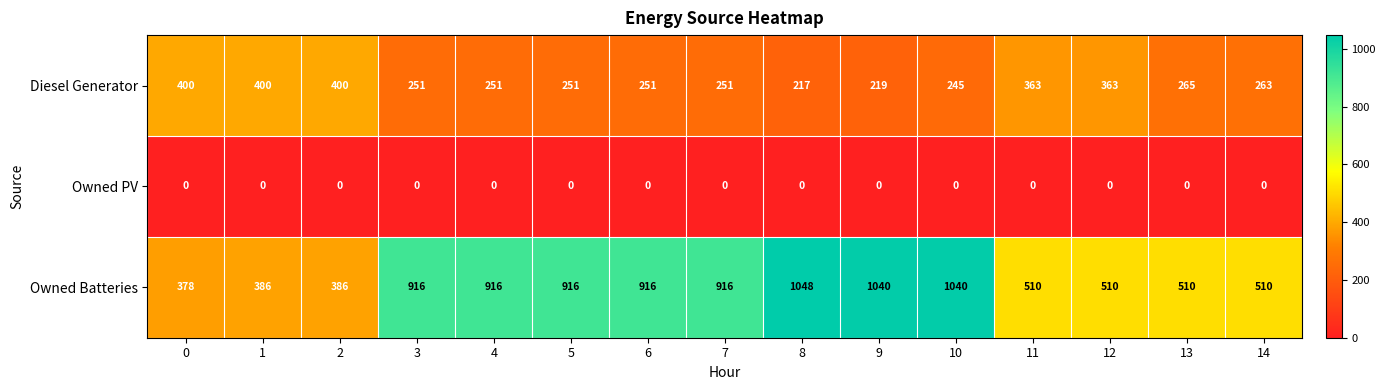

List the series in order of their peak value, lowest first.

Owned PV, Diesel Generator, Owned Batteries